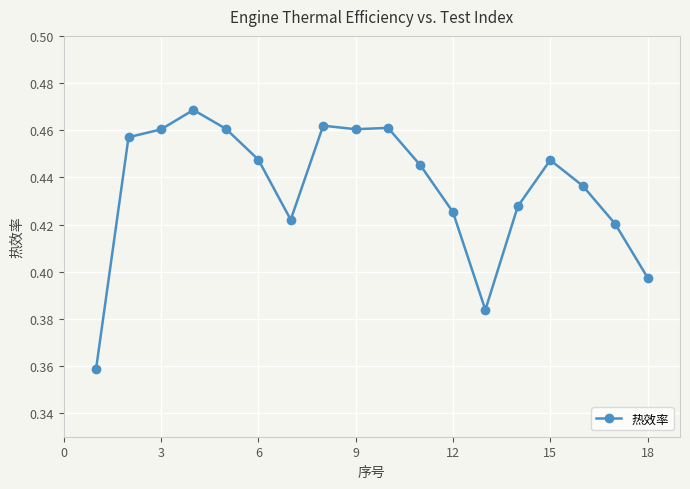

What is the sum of all values?

7.8